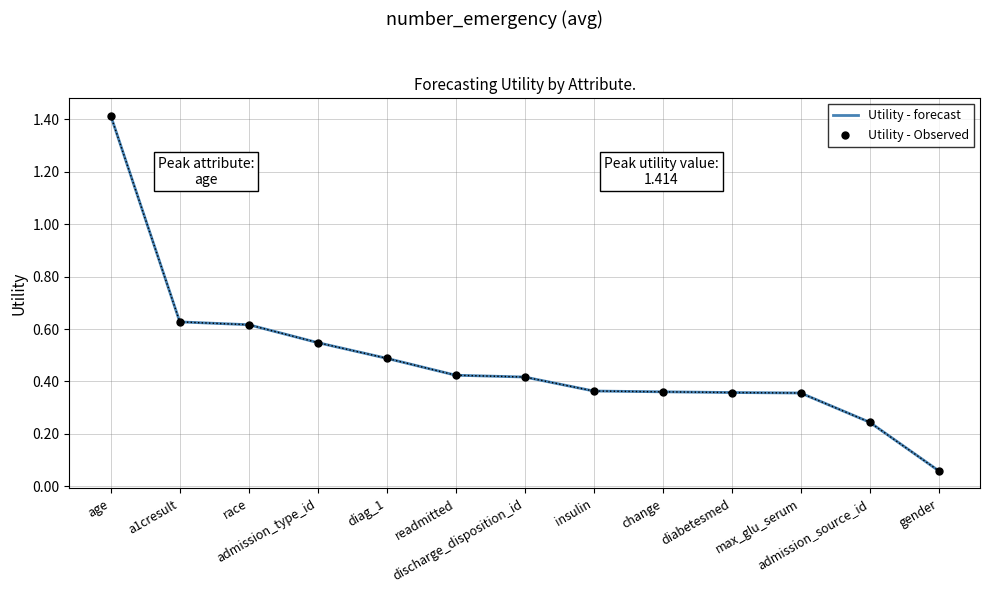

What is the difference between the maximum and minimum values?

1.4